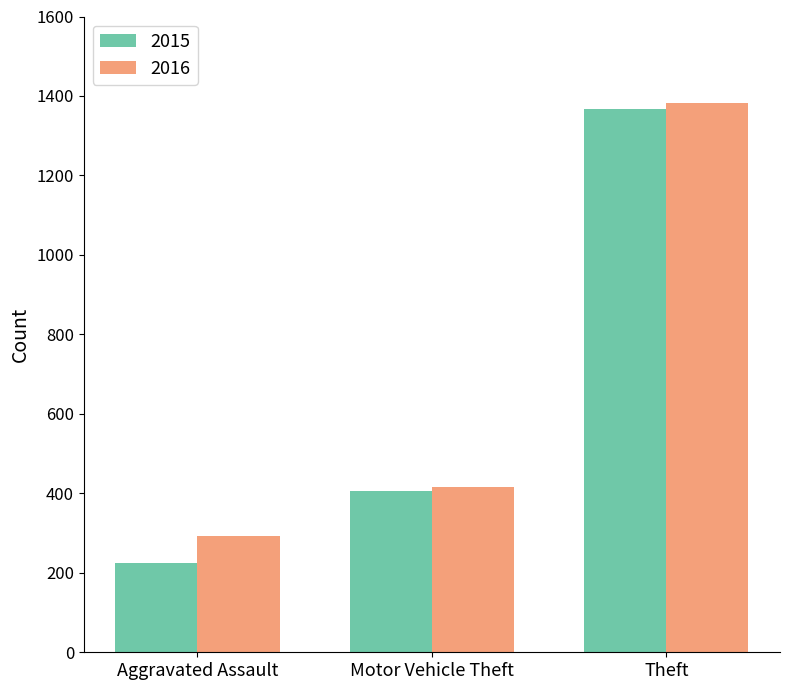

What is the spread (max minus min) of values at Motor Vehicle Theft?

10